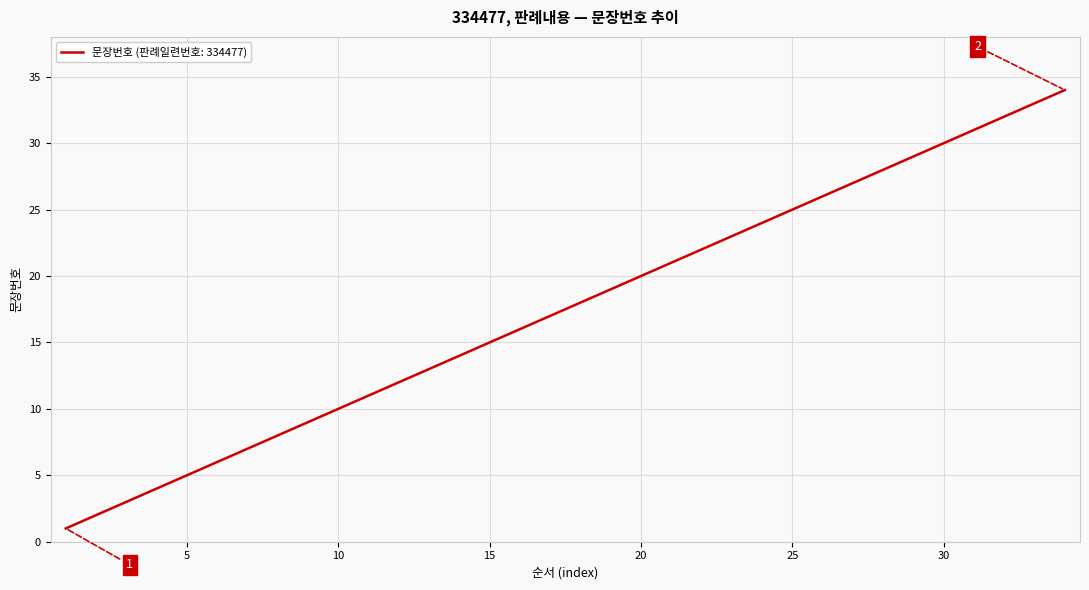

What is the difference between the maximum and minimum values?

33